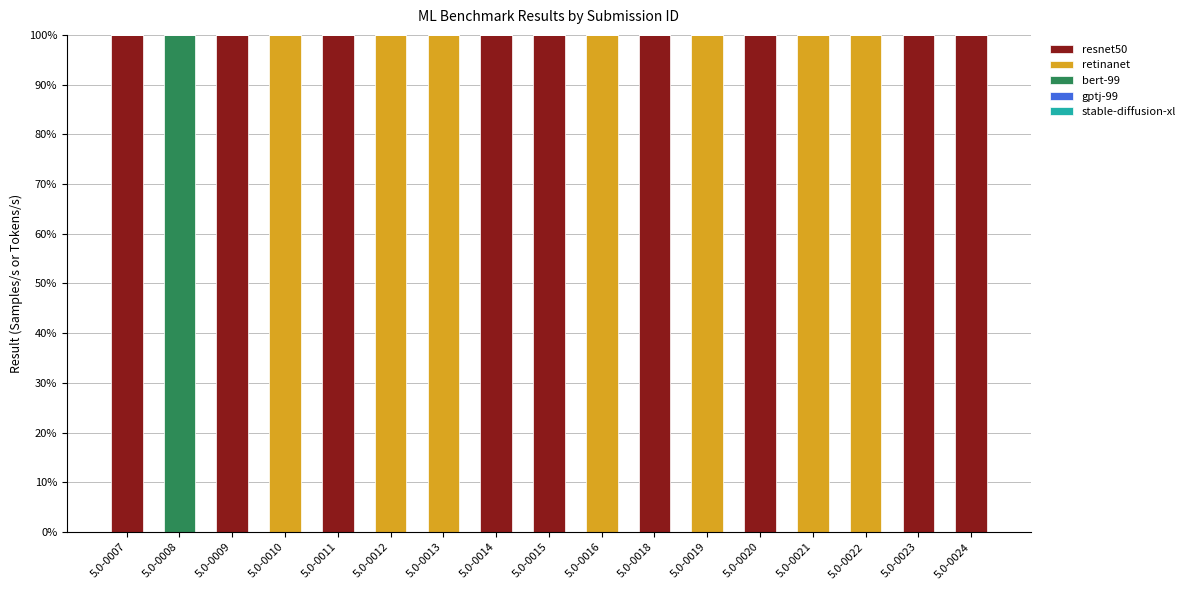

Count the number of categories in the chart.

17